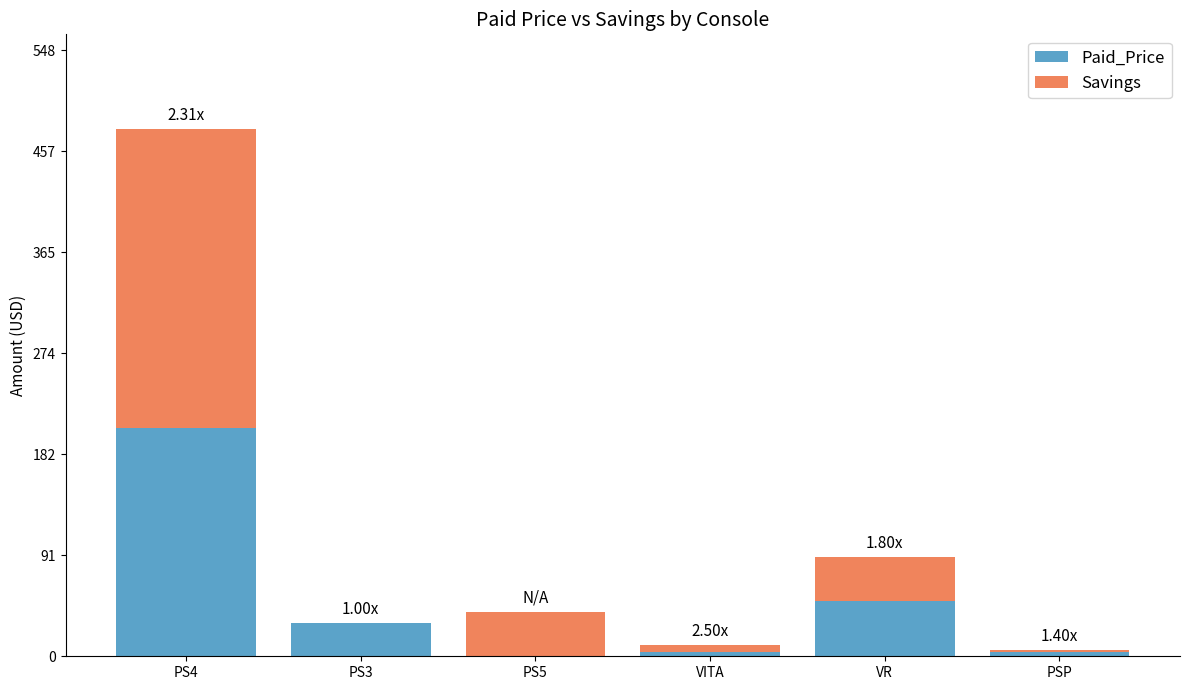

Where is Paid_Price nearest to the value 103?

VR